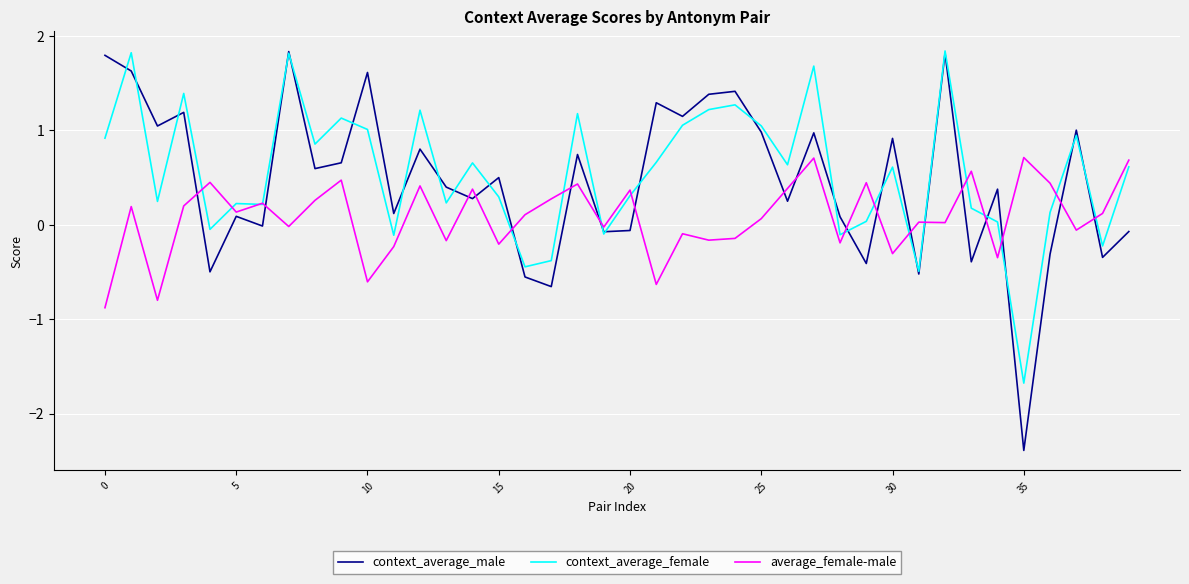

What is the greatest value displayed?

1.8